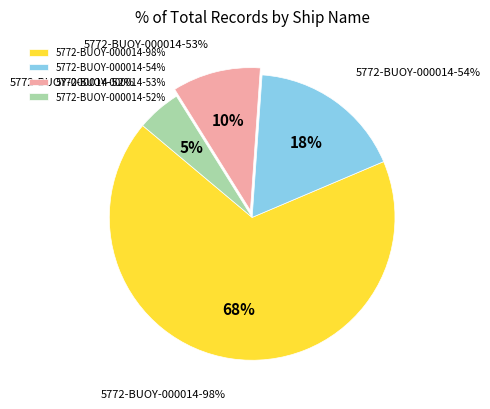

Is there a majority slice in this chart?

Yes